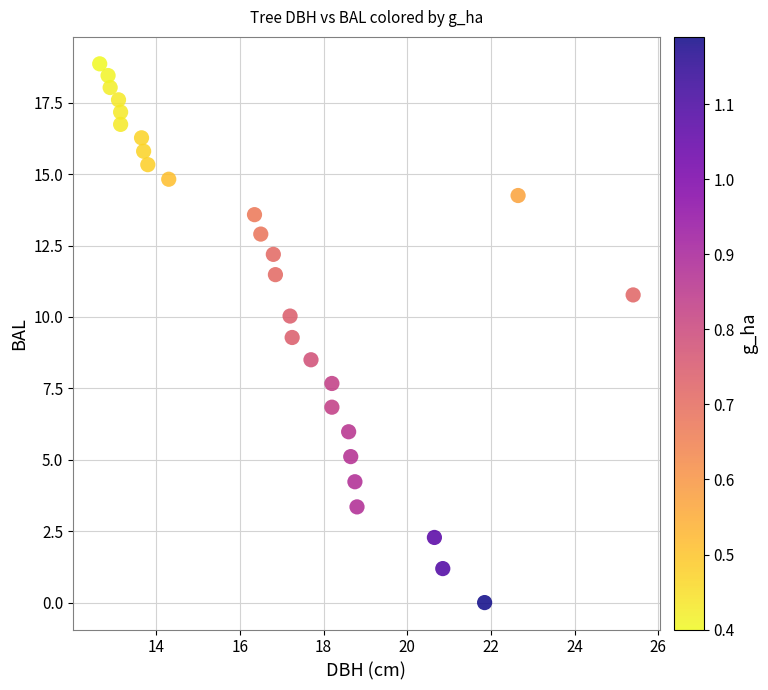

What is the range of X values (max minus min)?

12.7